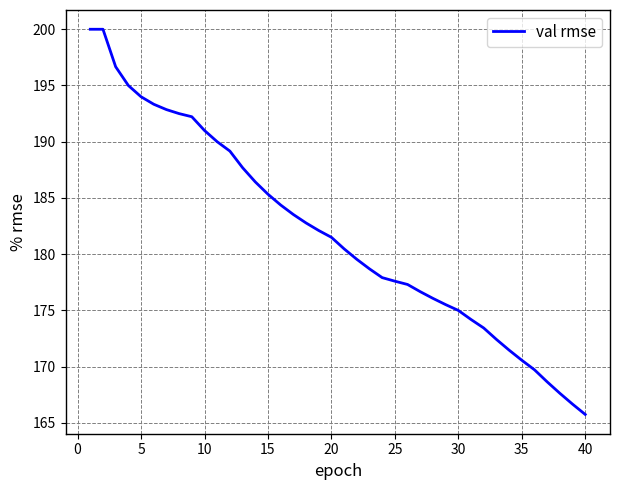

What is the smallest value displayed?

165.8